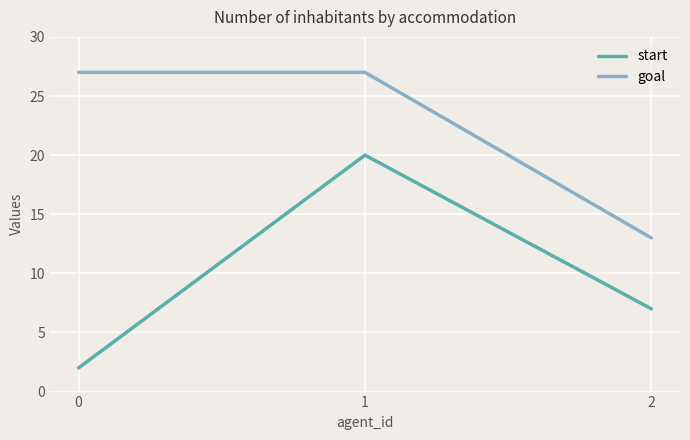

Reading right to left, what are all the values shown in this chart?

start: 7	20	2
goal: 13	27	27